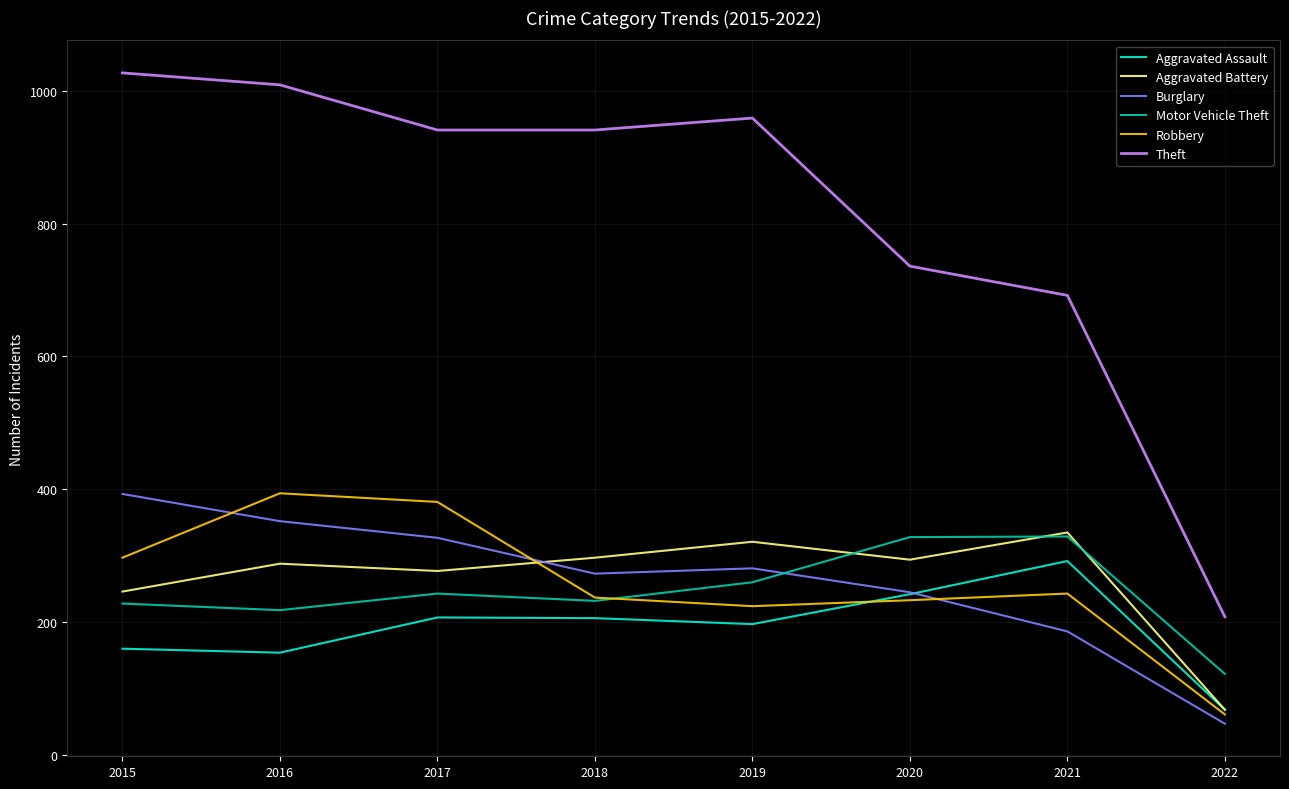

How many lines are shown in the chart?

6